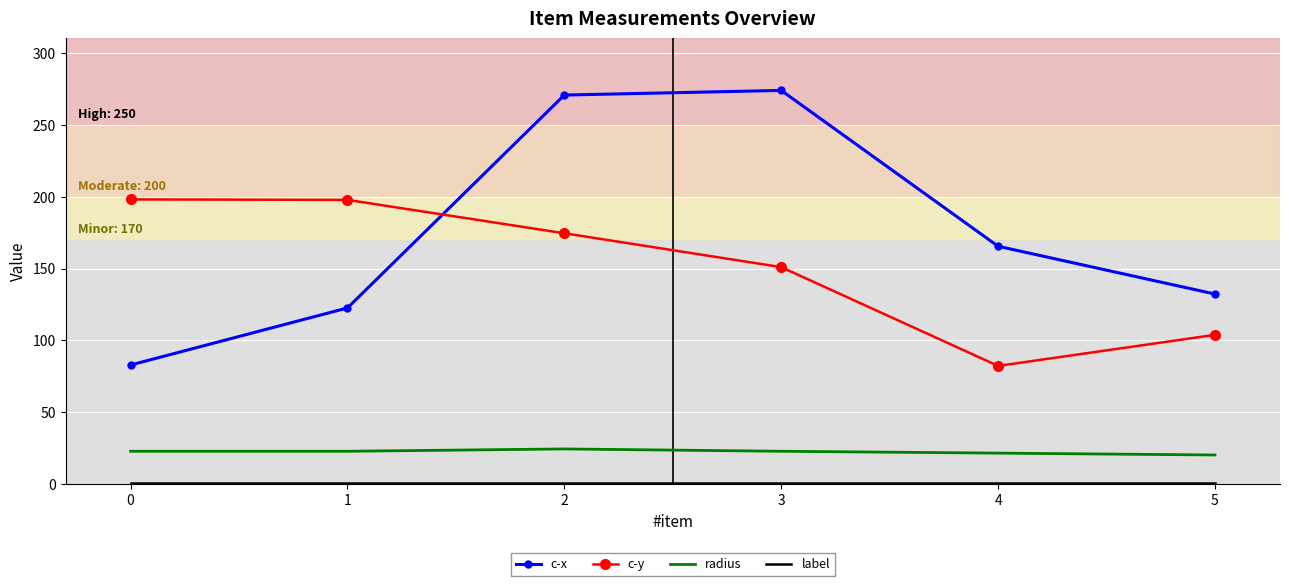

Is it true that c-x equals 82.9 at 0?

True